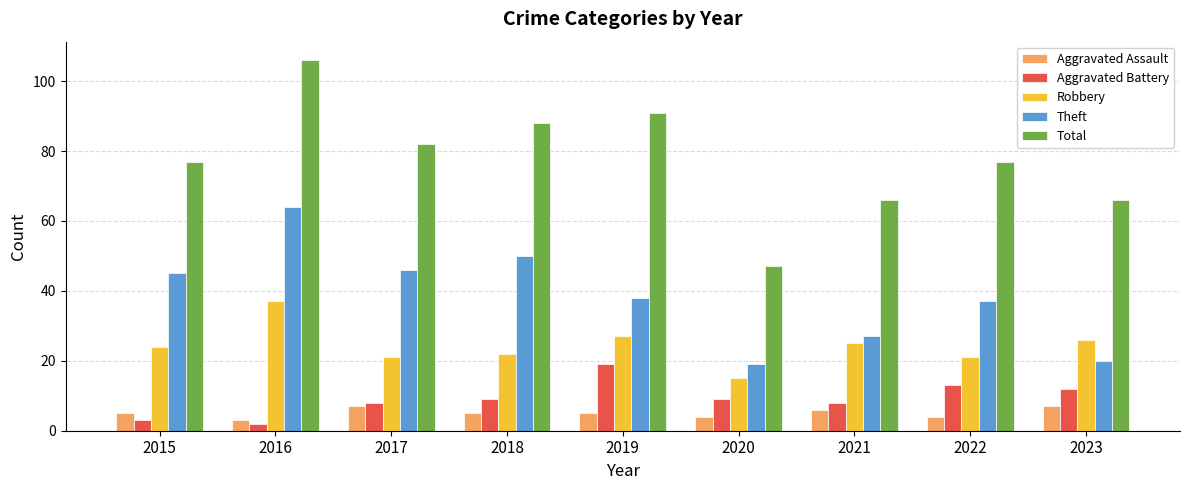

Between 2017 and 2021, which series saw the biggest shift?

Theft